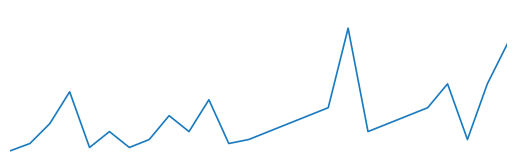

How many lines are shown in the chart?

1